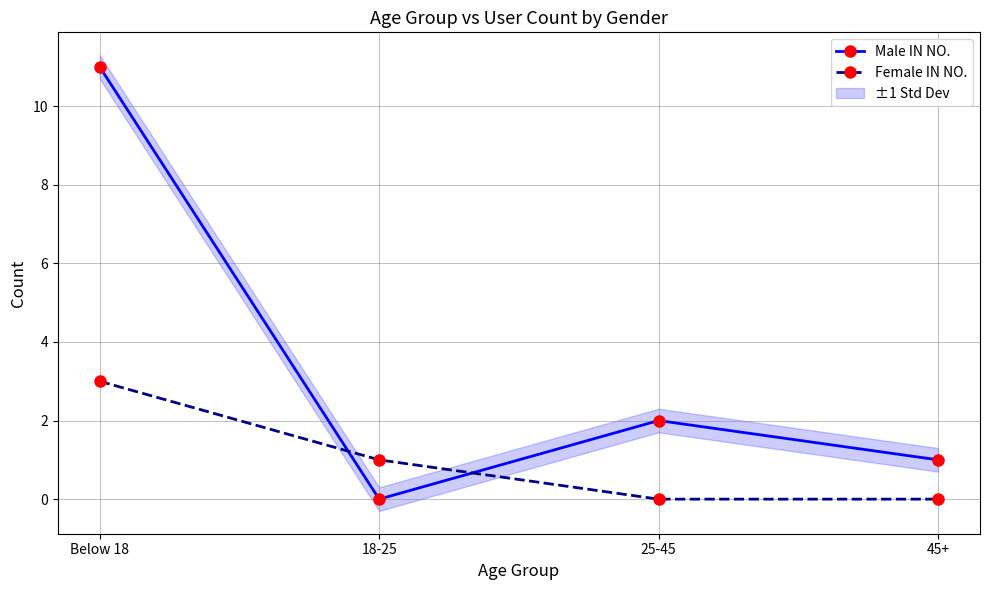

True or false: Male IN NO. has a value of 0 at 18-25.

True